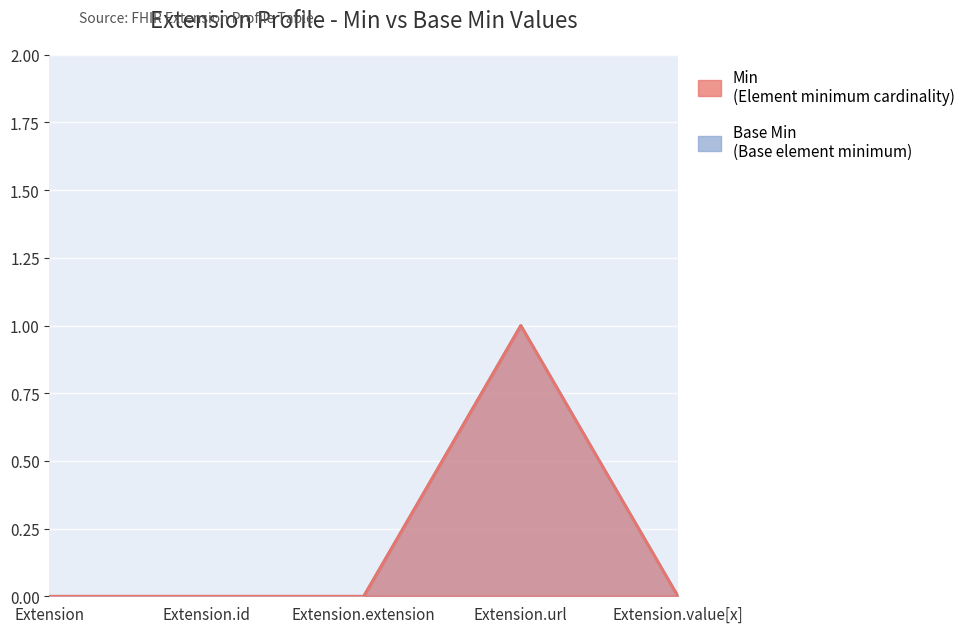

Count the Base Min values in the range 0 to 1.

5